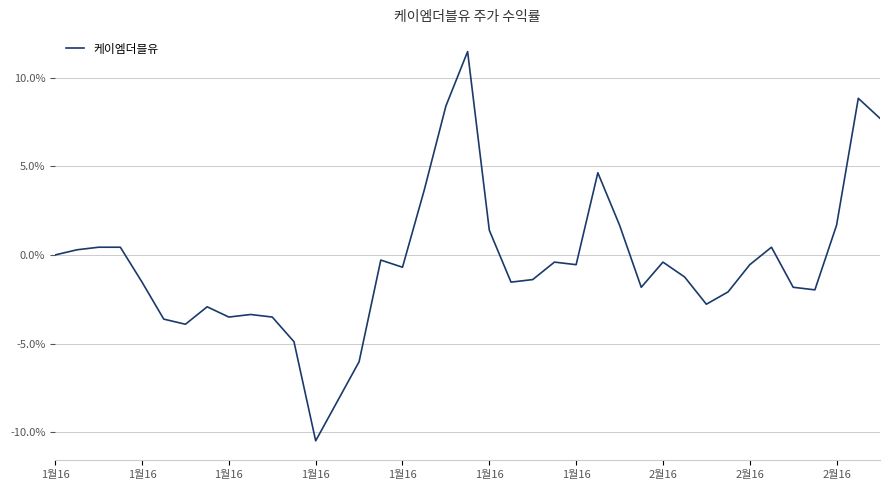

What is the minimum value shown in the chart?

-10.5